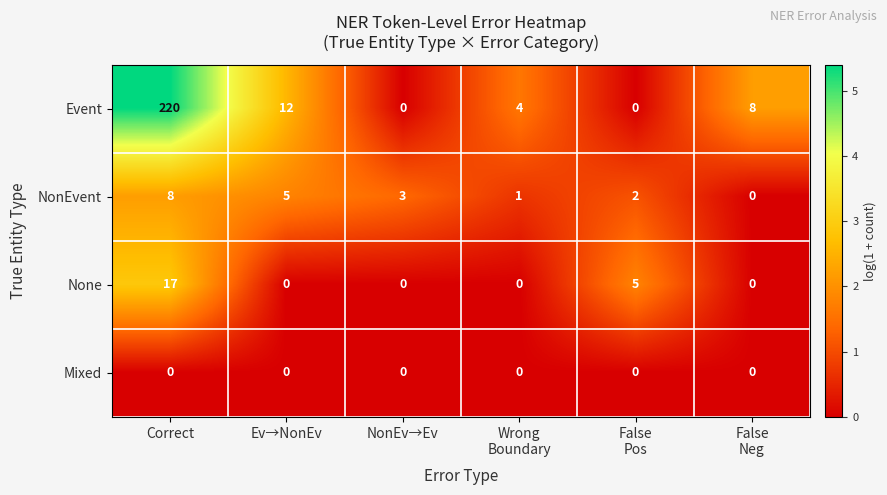

What is the average value of the Event series?

41